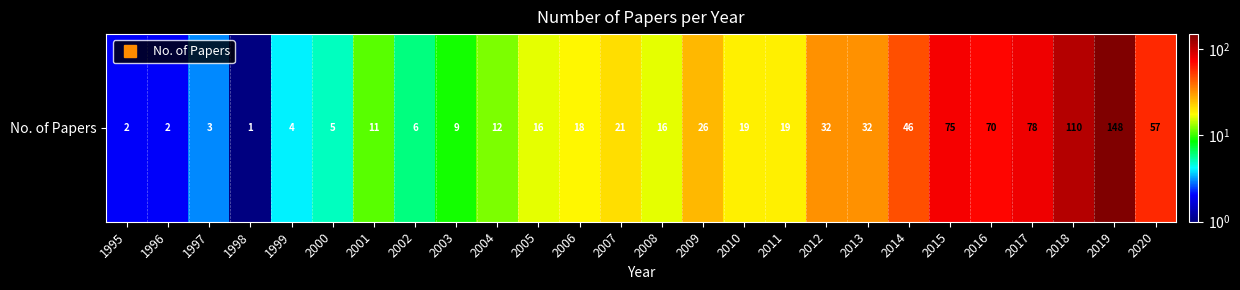

At which category does the chart reach its minimum across all series?

1998